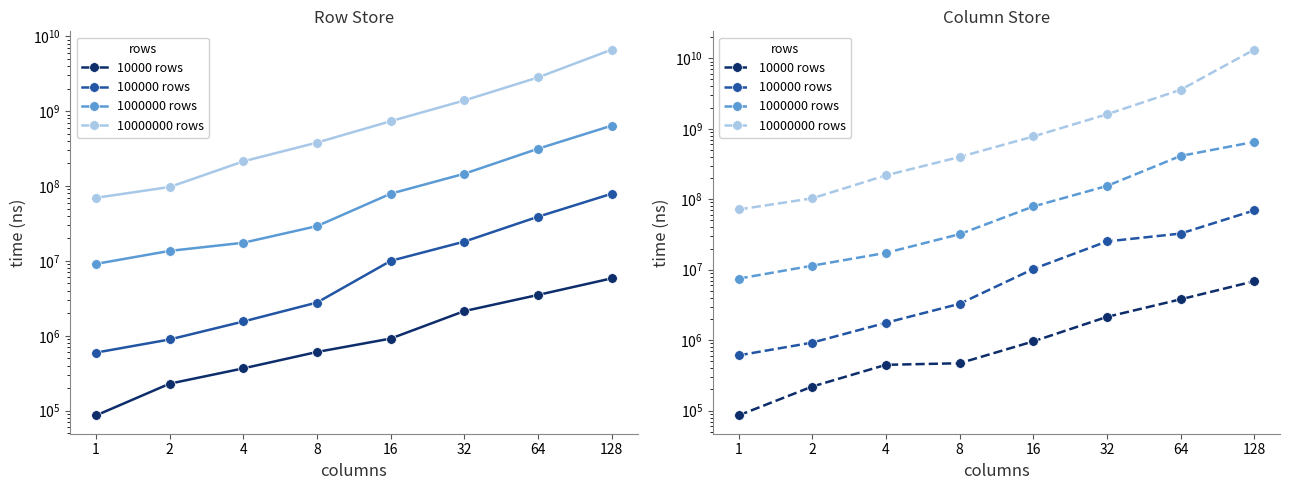

Which has a higher value, 2 or 8?

8